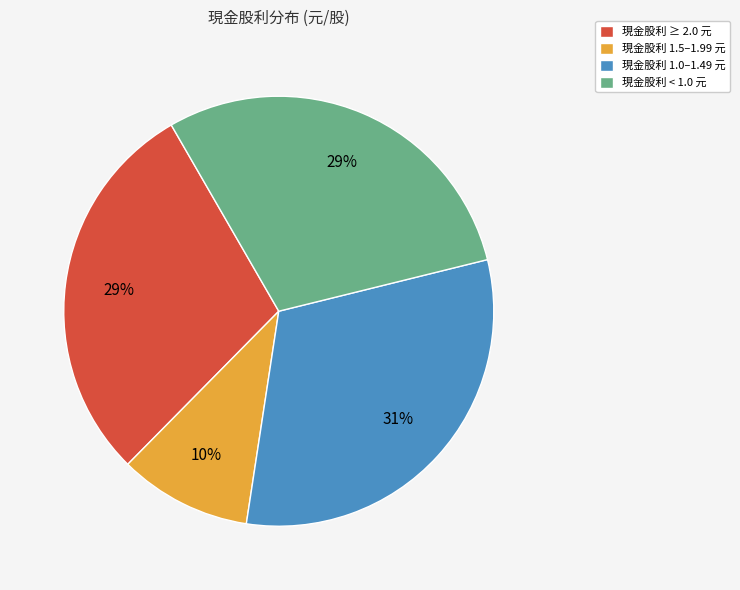

Do 現金股利 < 1.0 元 and 現金股利 1.0–1.49 元 together represent more than half of the pie?

Yes